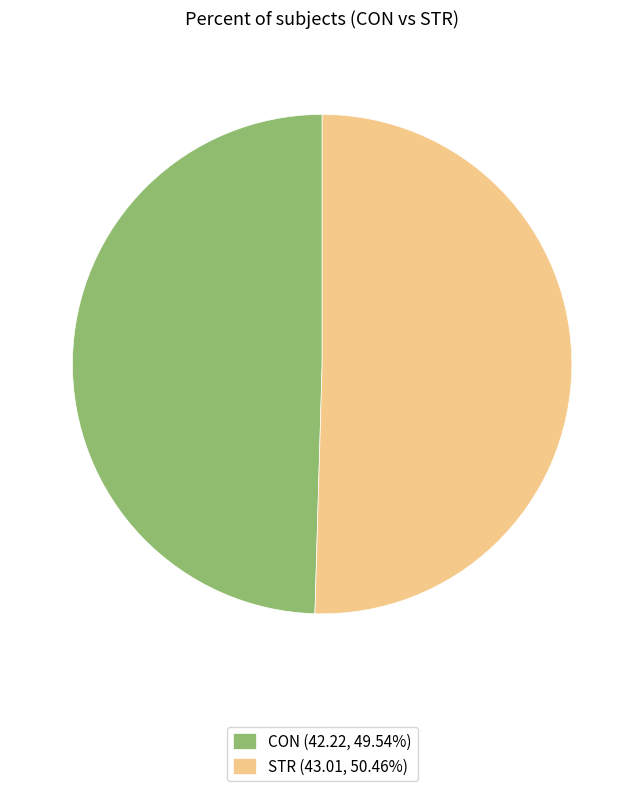

How many segments does this pie chart have?

2